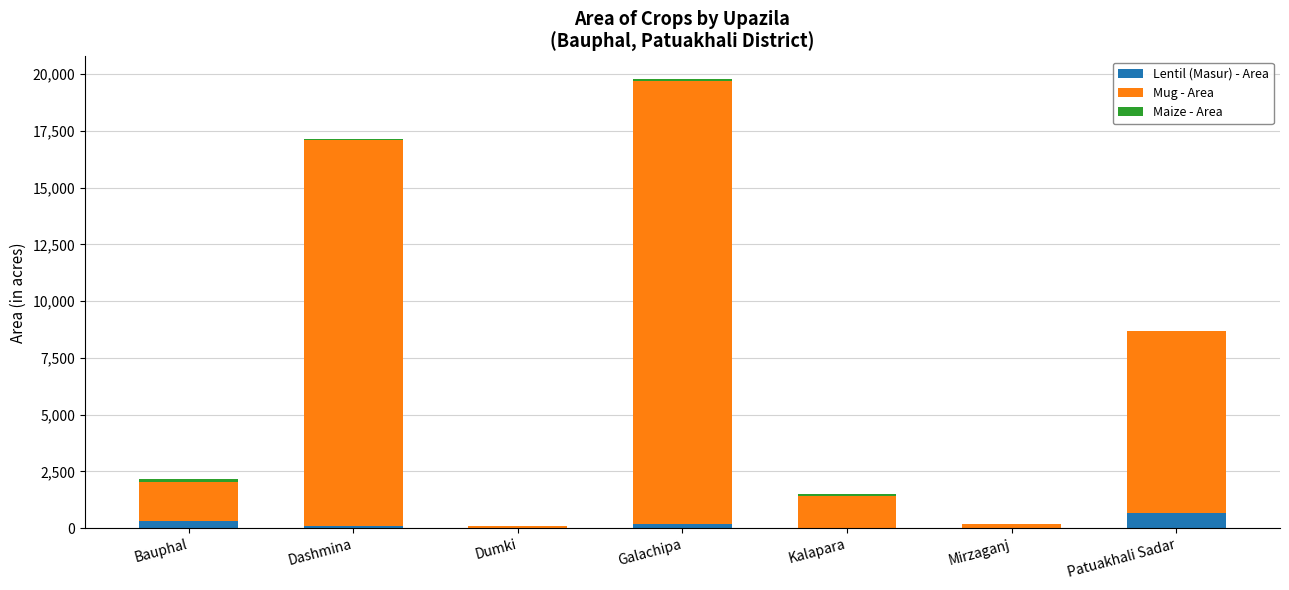

What is the total value across all series at Patuakhali Sadar?

8678